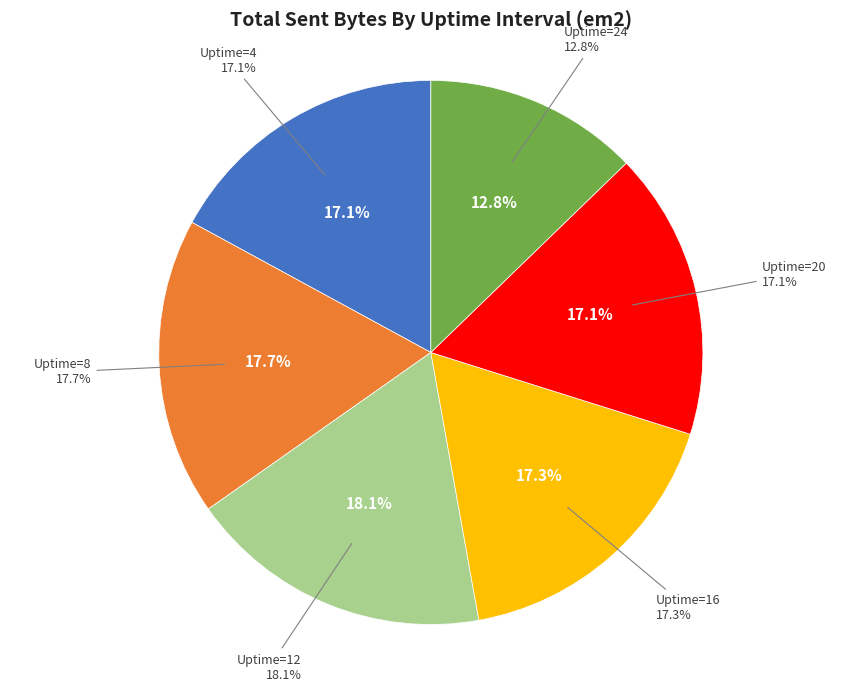

Do Uptime=24 and Uptime=8 together represent more than half of the pie?

No